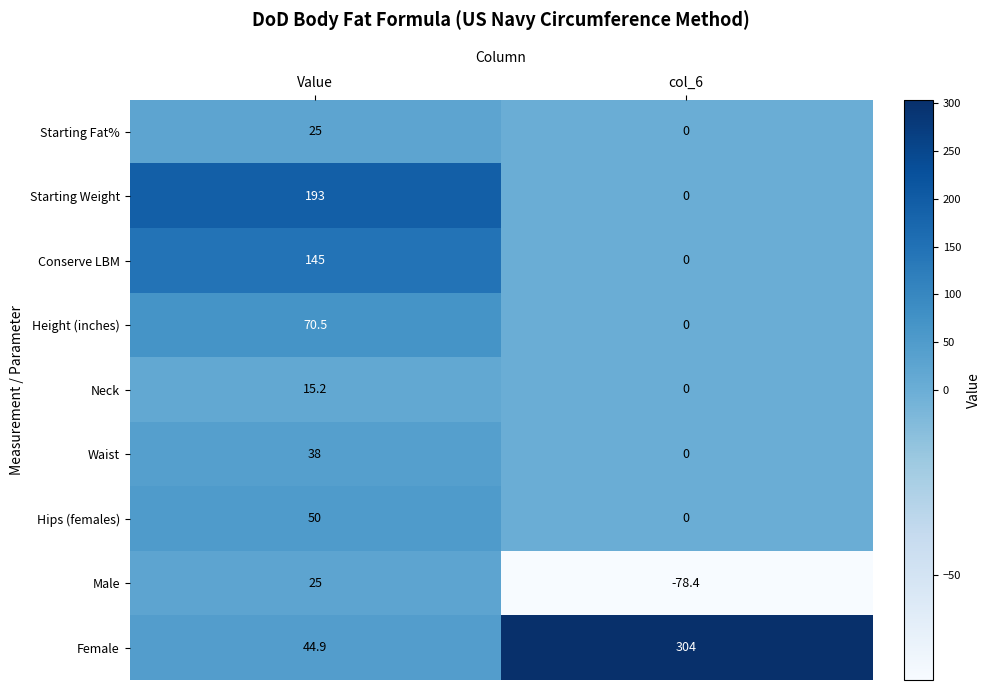

How many data points does each series have?

2